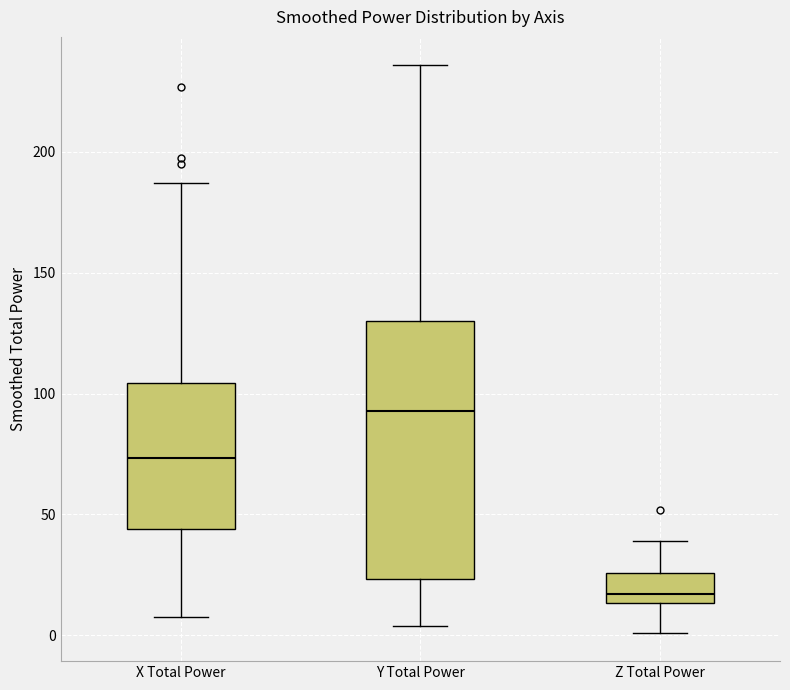

Which box is the tallest, from its lower edge to its upper edge?

Y Total Power